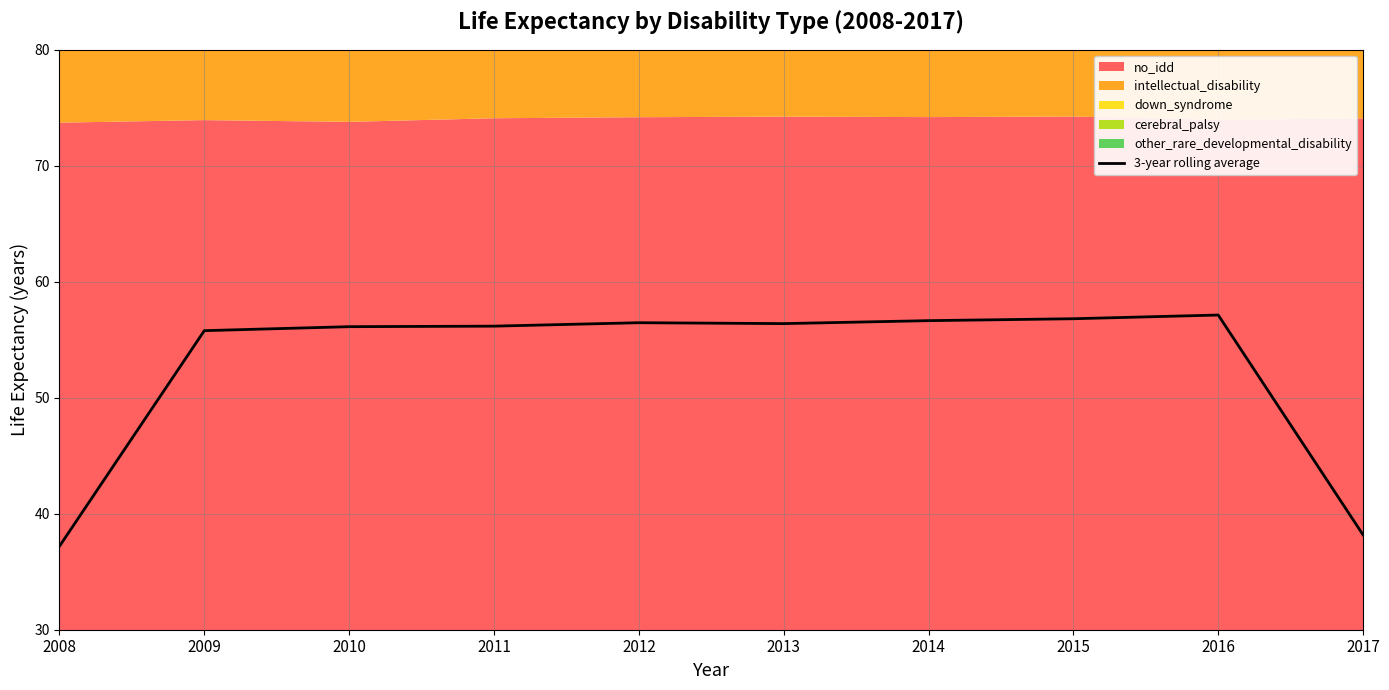

What is the difference between the maximum and minimum values?

19.9